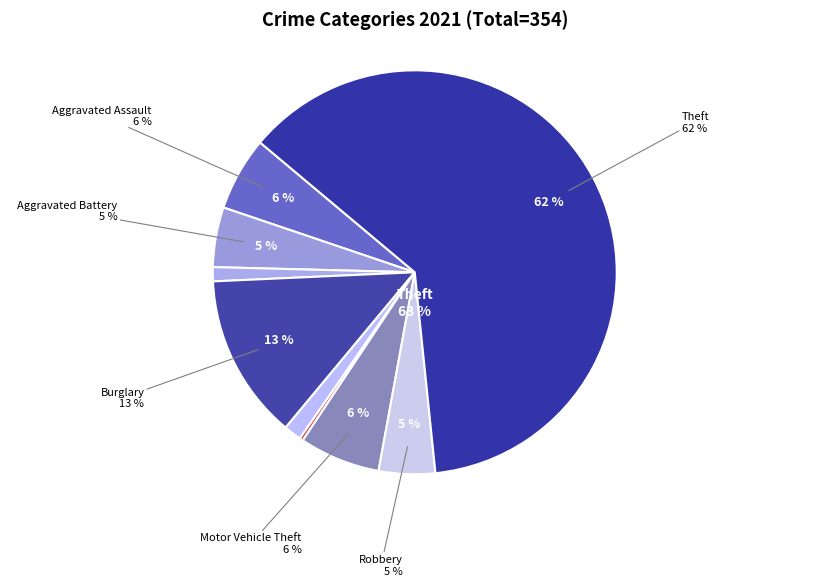

The Robbery slice represents 5% of the pie. True or false?

True